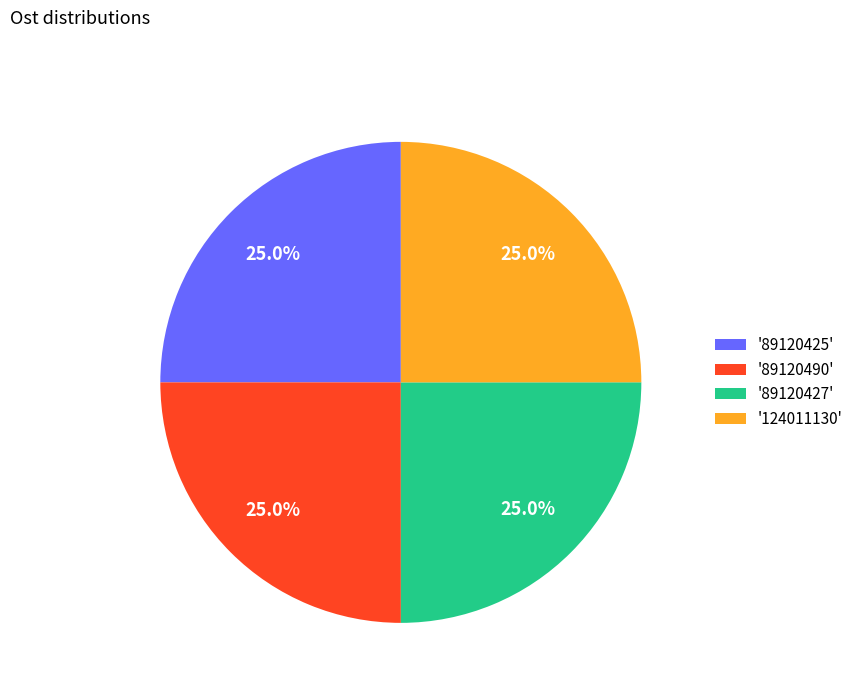

Does '89120490' represent more than half of the total?

No